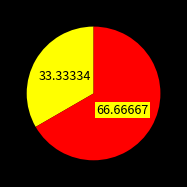

Does any single category account for the majority?

Yes